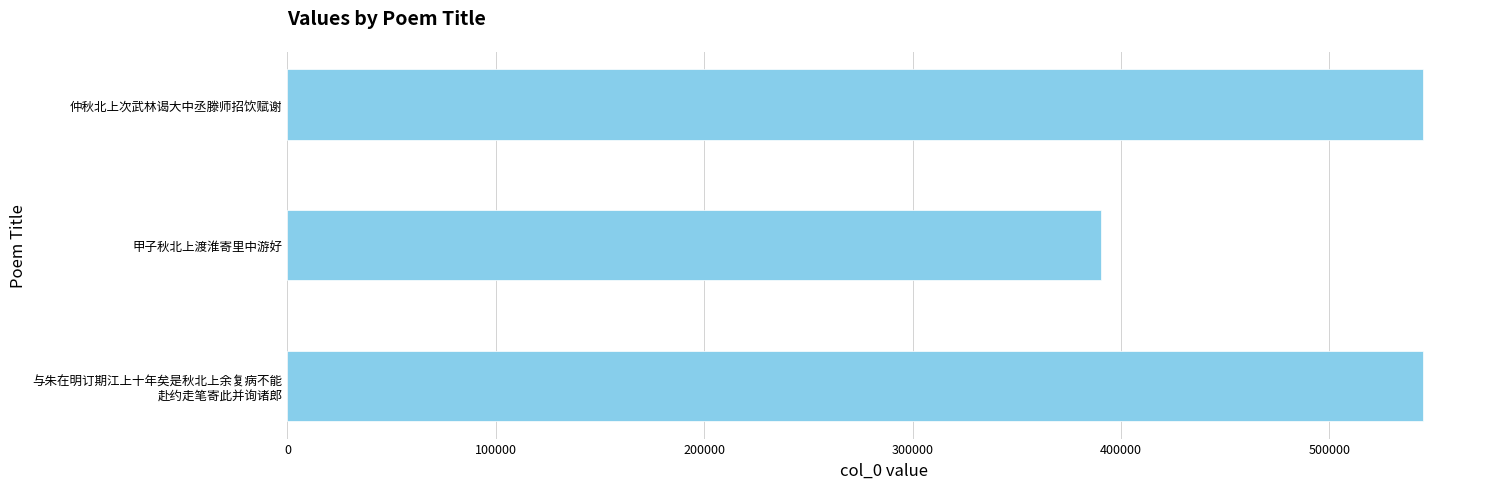

True or false: the data shows 390235 at 甲子秋北上渡淮寄里中游好.

True